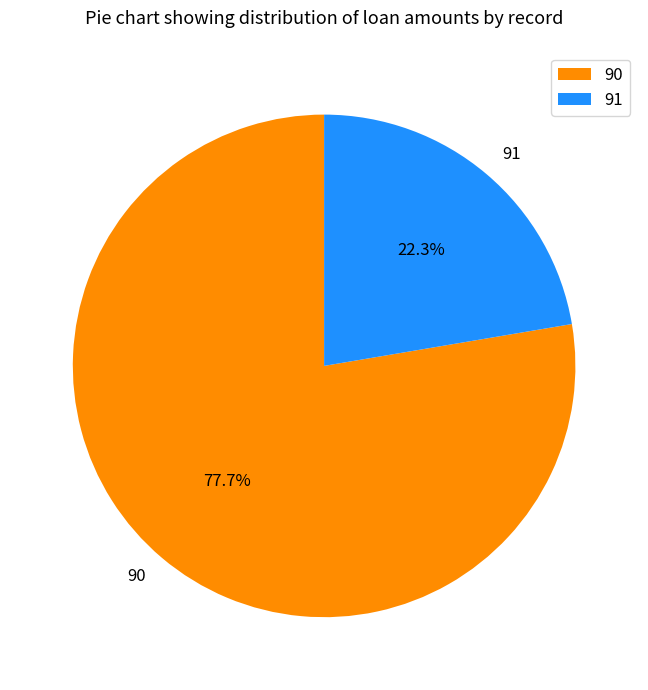

To the nearest percent, what is the difference between the 91 and 90 slice percentages?

55%